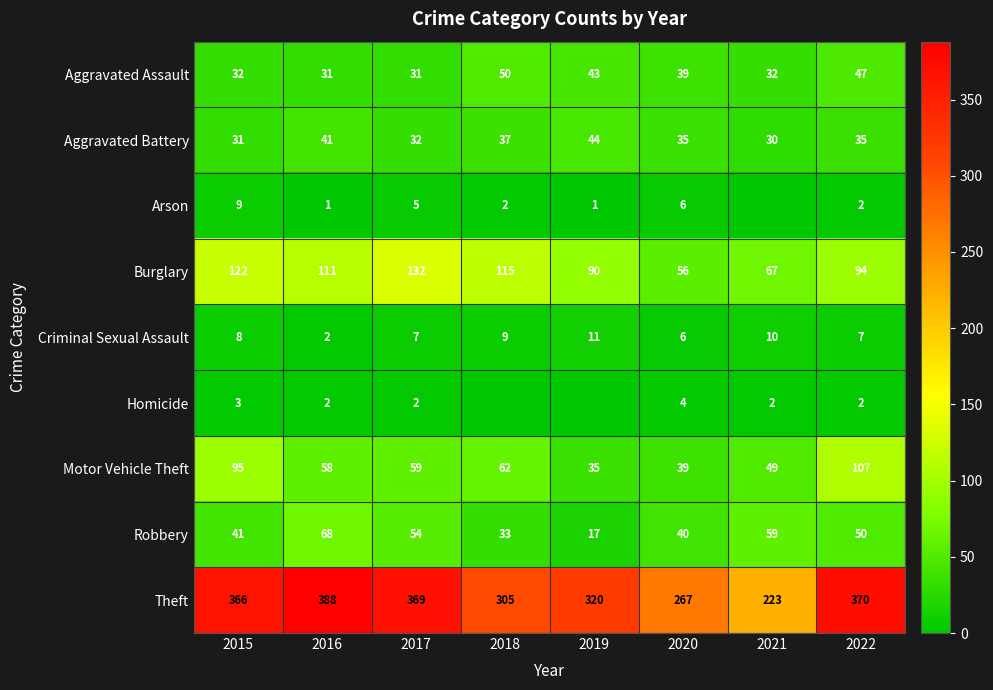

Which label corresponds to the smallest value in the chart?

2021